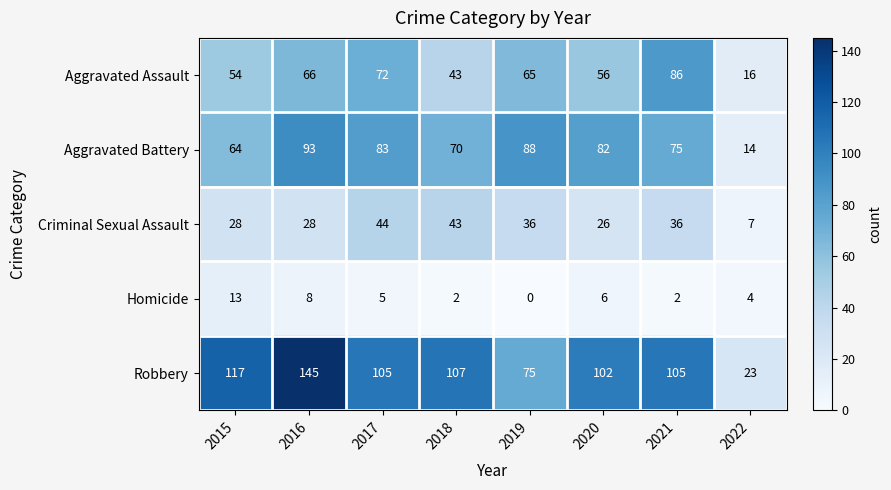

What is the total value across all series at 2015?

276